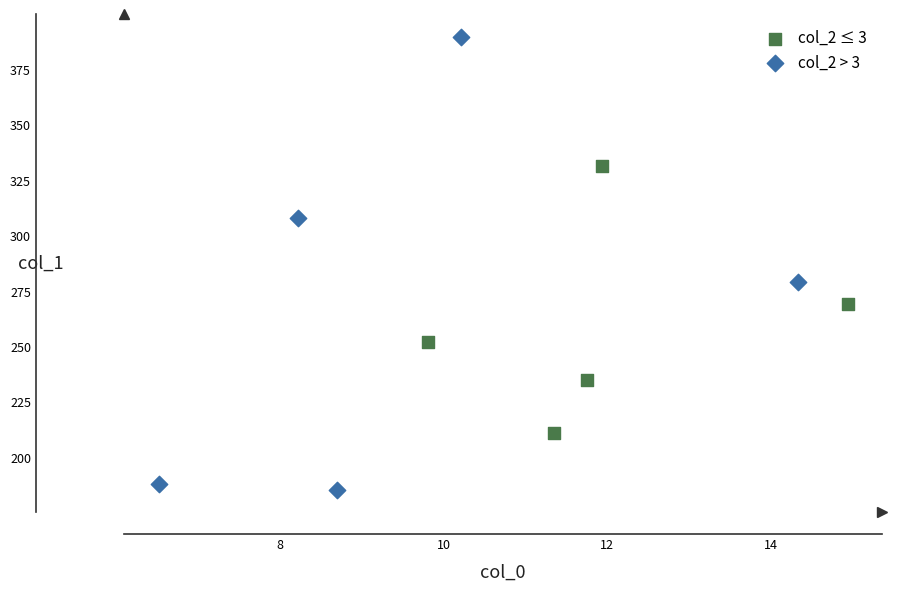

Which series reaches the minimum Y coordinate?

col_2 > 3